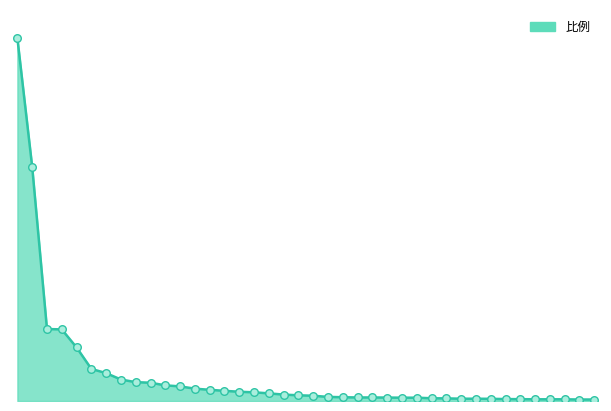

Does the chart have visible grid lines?

No